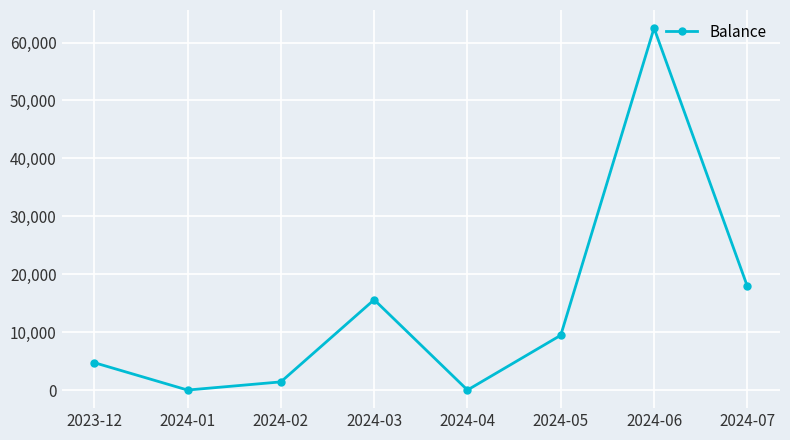

What is the label of the 7th point from the left?

2024-06